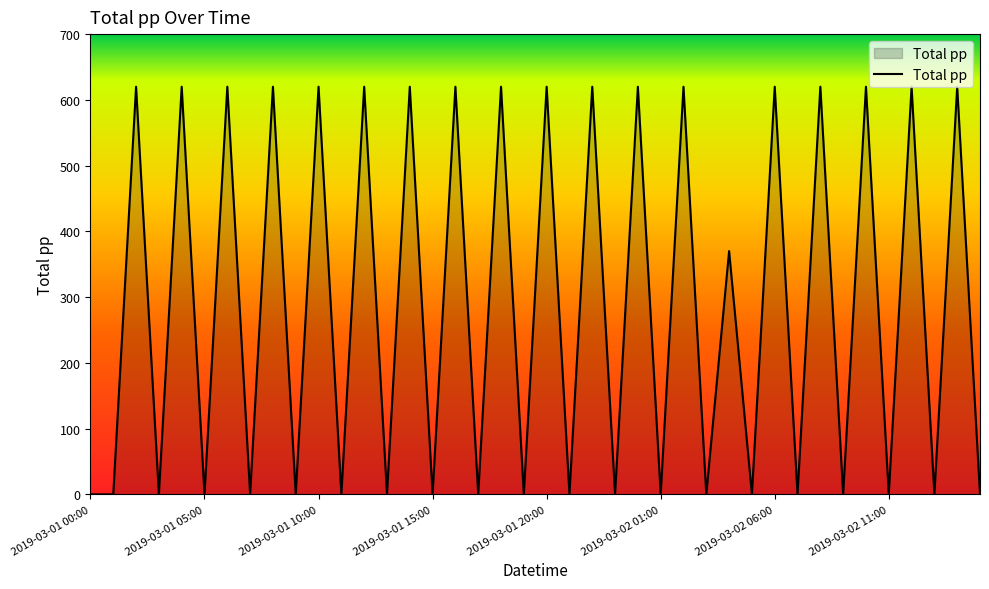

What is the greatest value displayed?

620